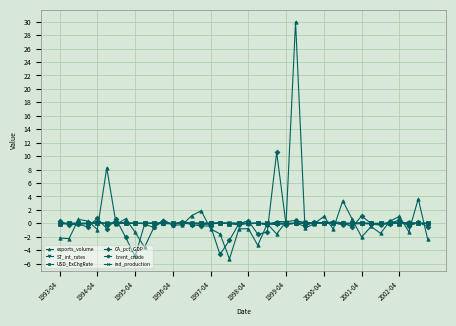

True or false: brent_crude has more than 2 points higher than both neighbors.

True